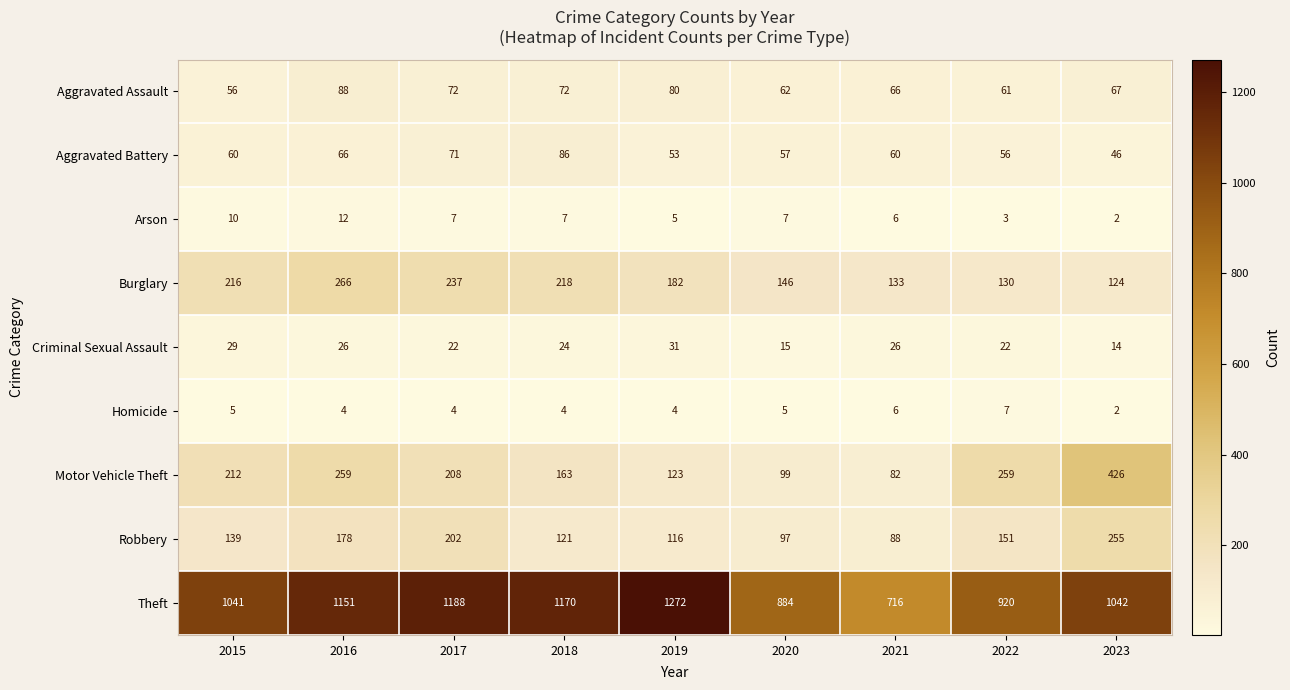

Which series has the largest total across all categories?

Theft